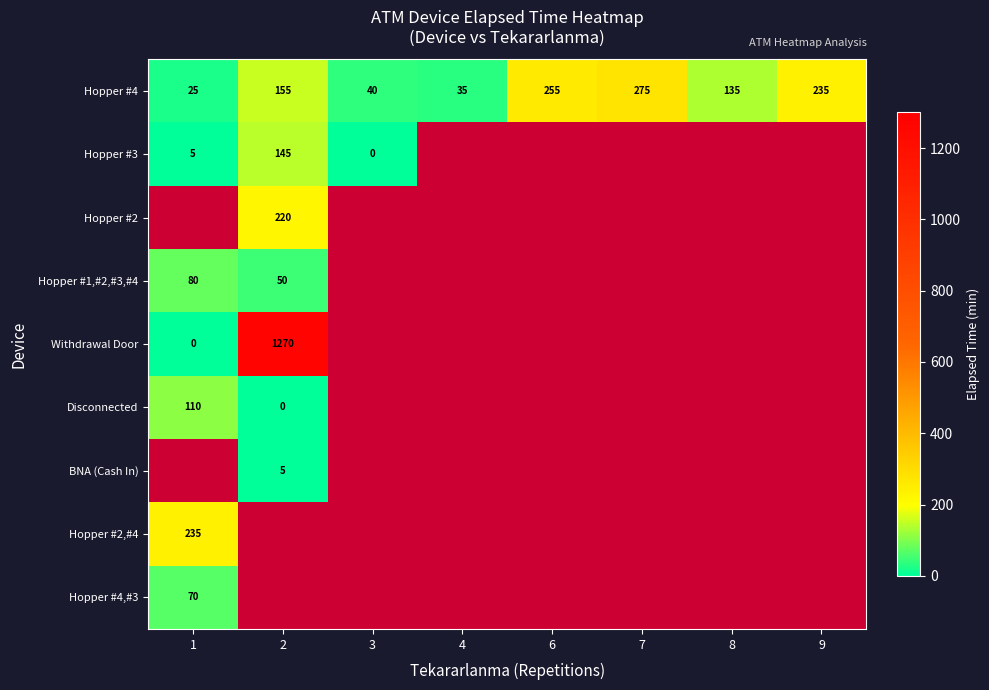

The Hopper #4 series shows 136 at 9. True or false?

False